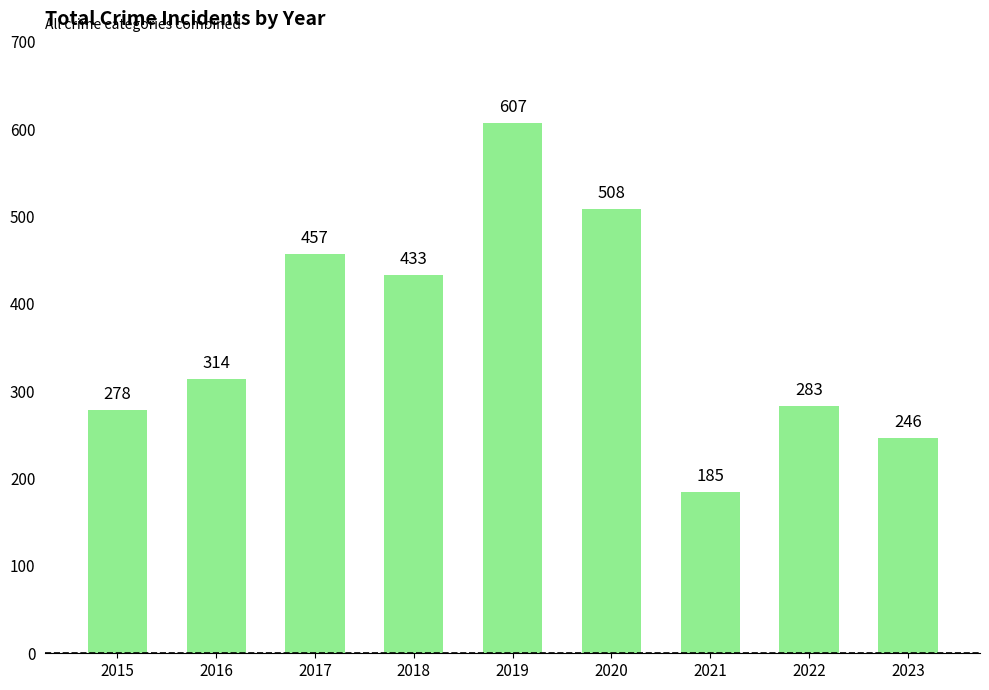

What is the sum of all values?

3311